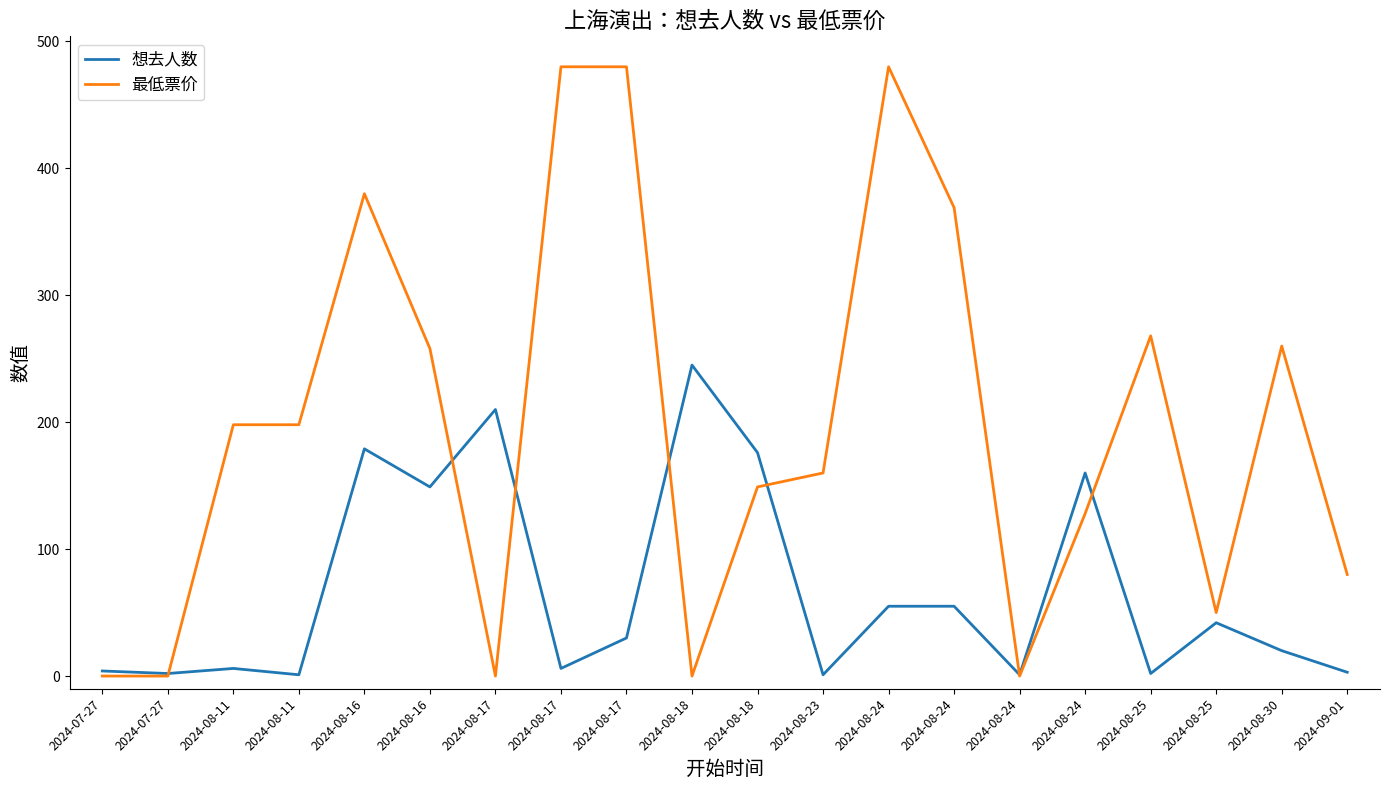

Where do 想去人数 and 最低票价 first cross each other?

2024-07-27 and 2024-08-11